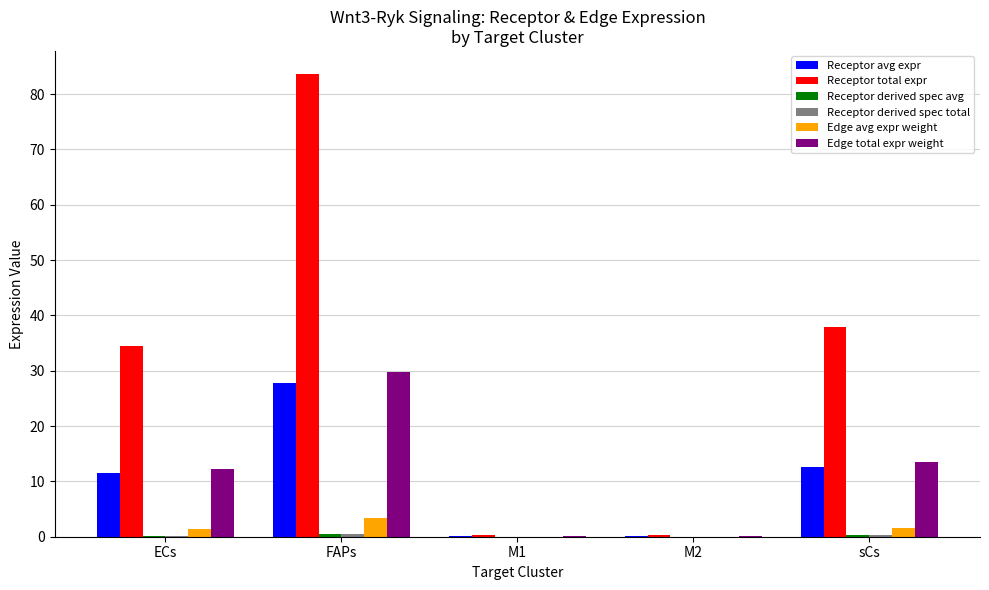

The value of Edge avg expr weight at M1 is 0.0. True or false?

True